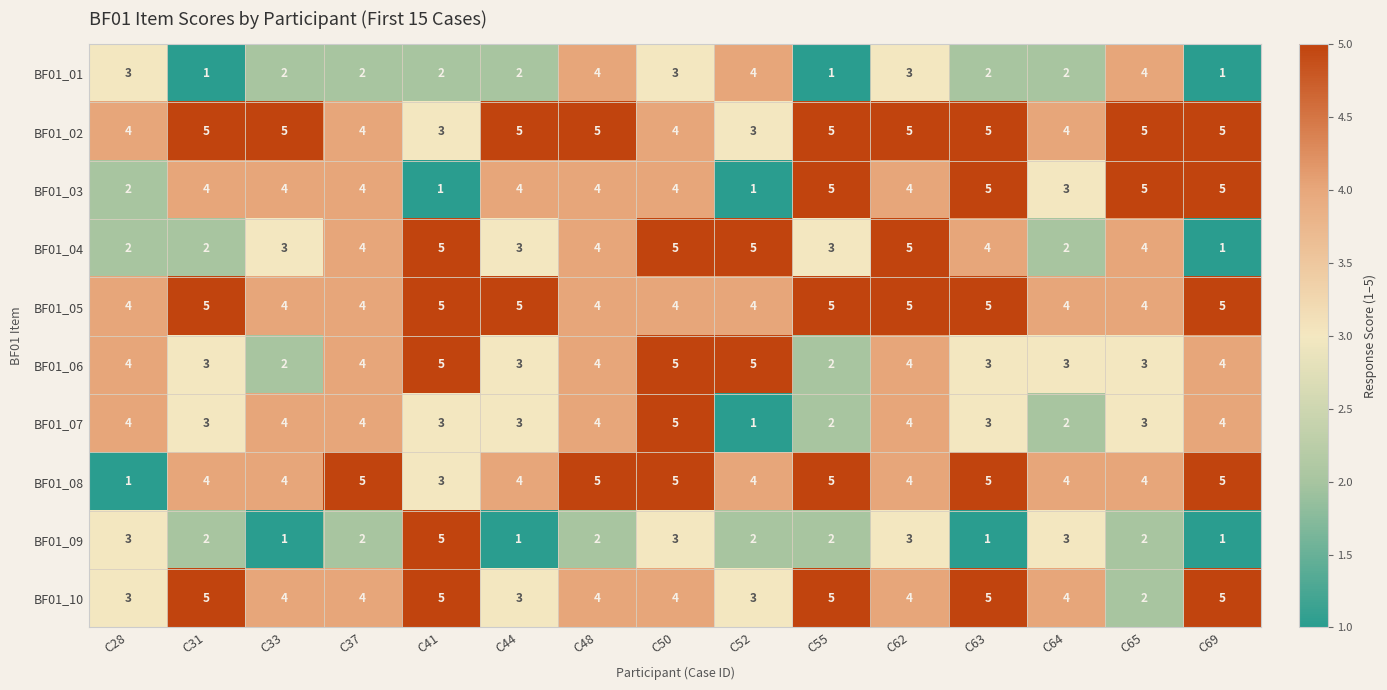

What is the total value across all series at C63?

38